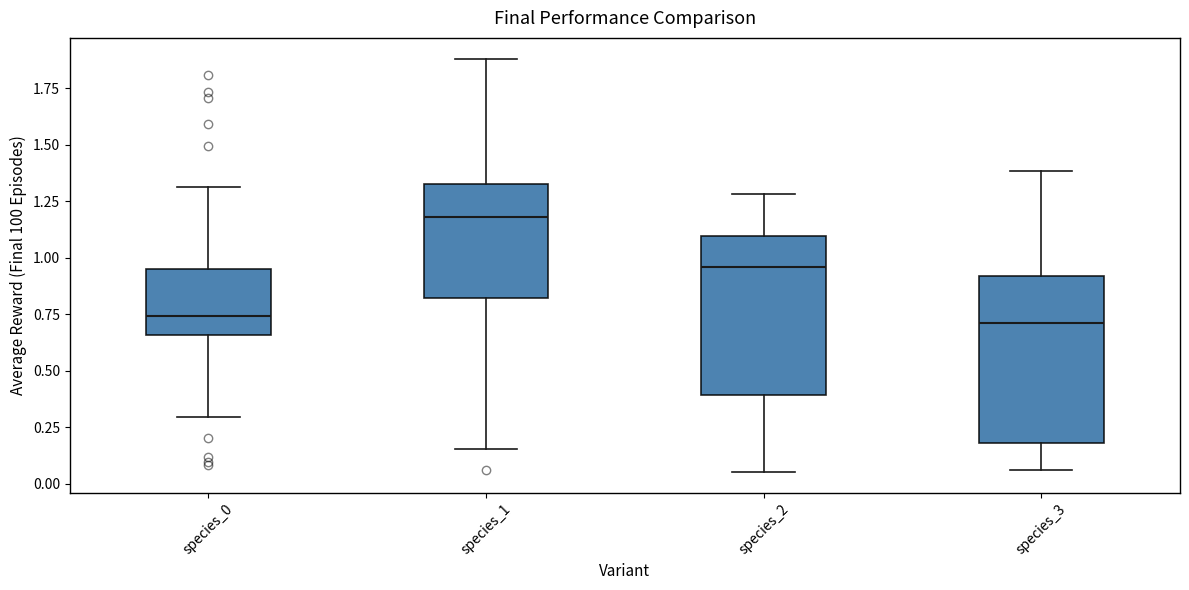

Reading left to right, transcribe this box plot: for each box, give where its median line is, the range the box spans, and where its two whiskers end, as read against the y-axis. The values are not printed on the chart, so give them approximately, as read against the axis.

species_0: median 0.75, box 0.65 to 0.95, whiskers 0.30 to 1.30
species_1: median 1.20, box 0.80 to 1.35, whiskers 0.15 to 1.90
species_2: median 0.95, box 0.40 to 1.10, whiskers 0.05 to 1.30
species_3: median 0.70, box 0.20 to 0.90, whiskers 0.05 to 1.40